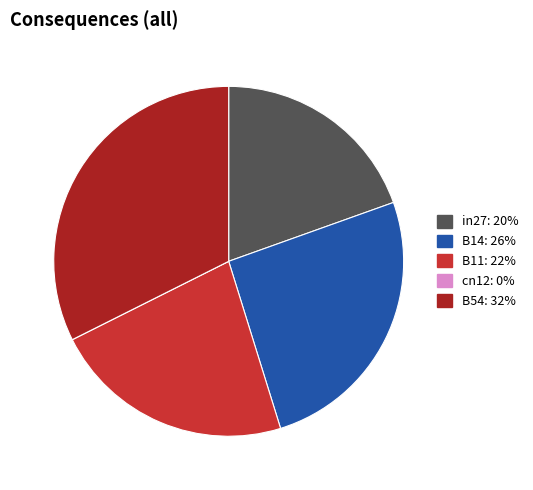

Is there any slice that represents more than half of the pie?

No